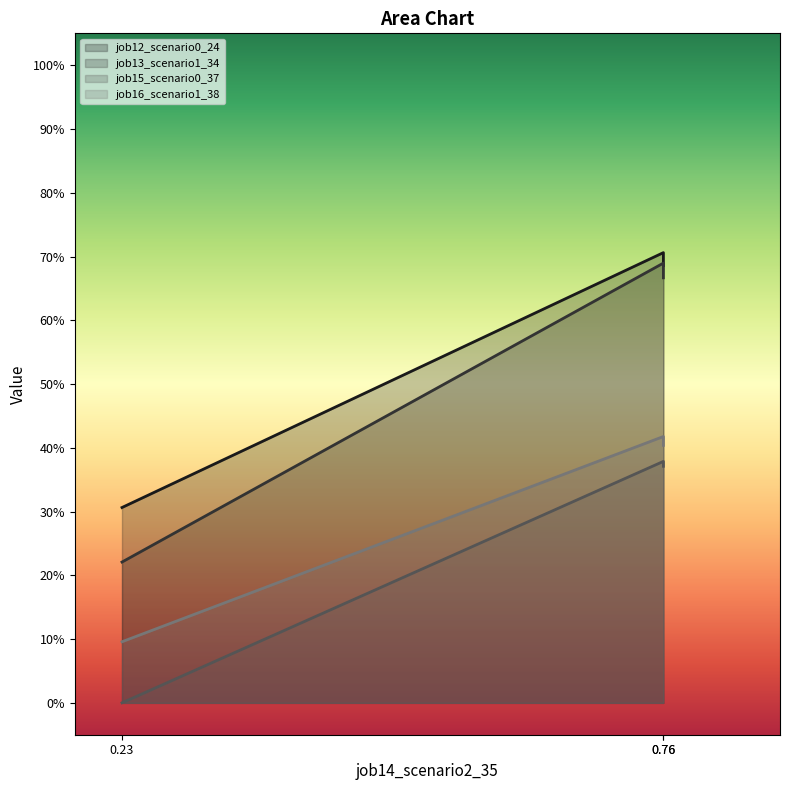

How many lines are shown in the chart?

4